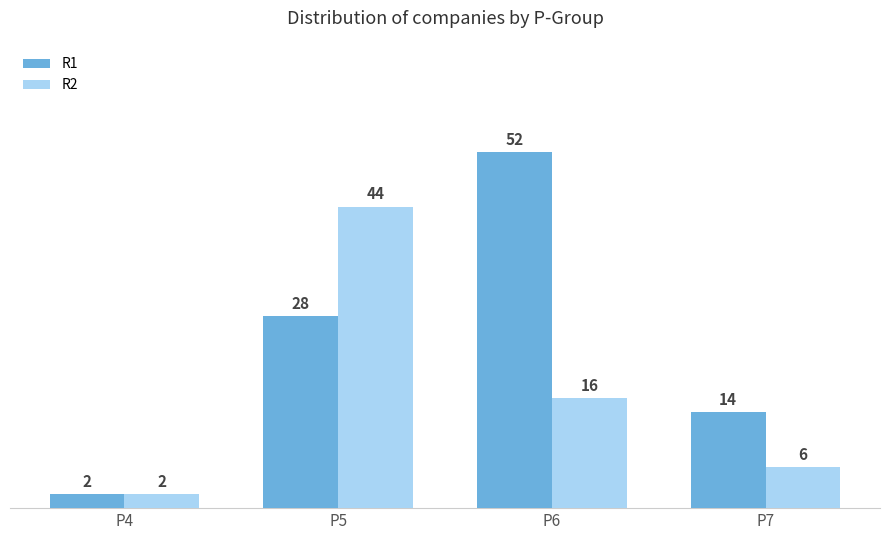

How many data points does each series have?

4